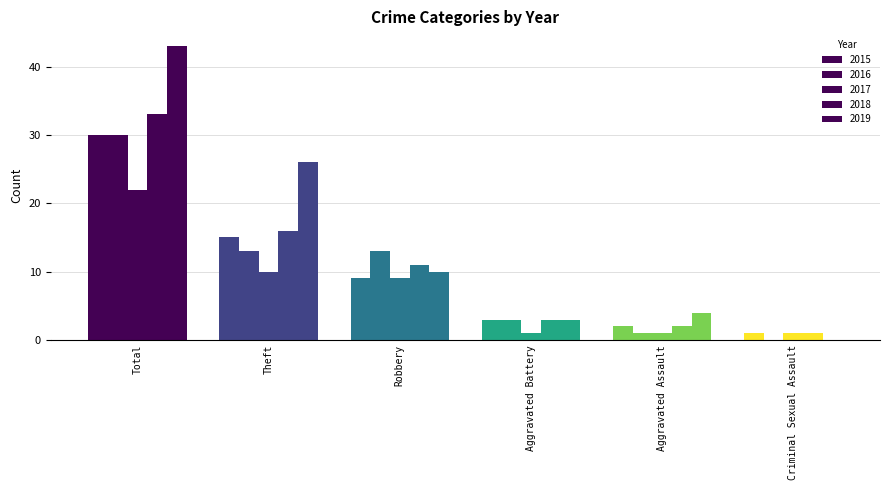

At which label does 2016 reach its peak?

Total